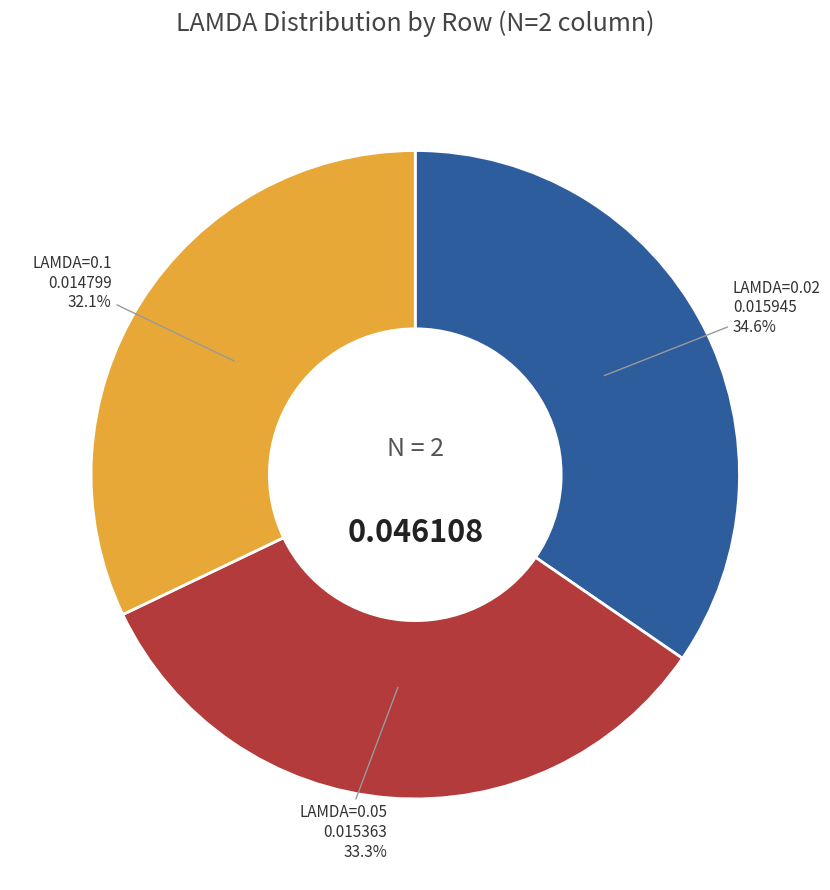

Does any single category account for the majority?

No